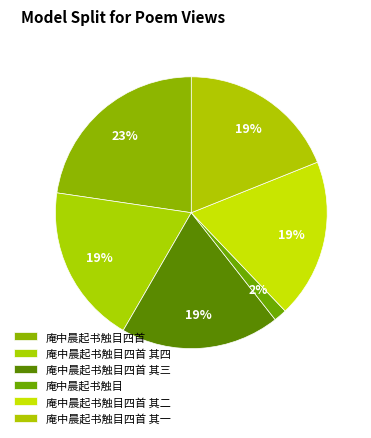

To the nearest percent, what is the difference between the largest and smallest slice percentages?

21%